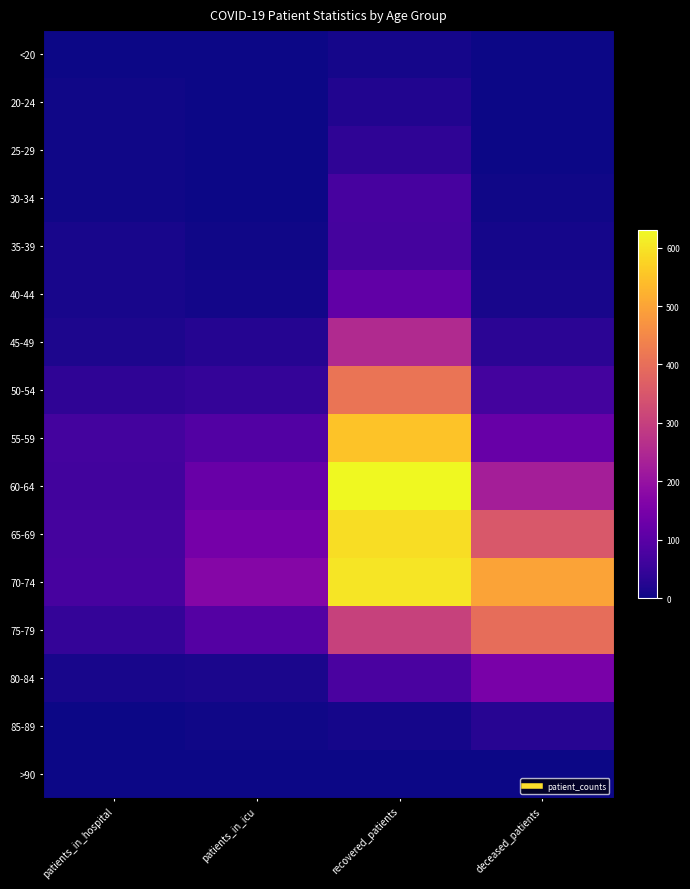

Reading left to right, list all the values displayed in this chart.

<20: patients_in_hospital=1	patients_in_icu=2	recovered_patients=9	deceased_patients=1
20-24: patients_in_hospital=3	patients_in_icu=0	recovered_patients=21	deceased_patients=0
25-29: patients_in_hospital=3	patients_in_icu=1	recovered_patients=39	deceased_patients=2
30-34: patients_in_hospital=3	patients_in_icu=1	recovered_patients=73	deceased_patients=3
35-39: patients_in_hospital=10	patients_in_icu=3	recovered_patients=71	deceased_patients=9
40-44: patients_in_hospital=11	patients_in_icu=6	recovered_patients=111	deceased_patients=12
45-49: patients_in_hospital=17	patients_in_icu=26	recovered_patients=253	deceased_patients=34
50-54: patients_in_hospital=38	patients_in_icu=45	recovered_patients=411	deceased_patients=67
55-59: patients_in_hospital=68	patients_in_icu=89	recovered_patients=551	deceased_patients=122
60-64: patients_in_hospital=65	patients_in_icu=125	recovered_patients=630	deceased_patients=228
65-69: patients_in_hospital=70	patients_in_icu=143	recovered_patients=590	deceased_patients=354
70-74: patients_in_hospital=72	patients_in_icu=170	recovered_patients=601	deceased_patients=499
75-79: patients_in_hospital=45	patients_in_icu=92	recovered_patients=304	deceased_patients=398
80-84: patients_in_hospital=10	patients_in_icu=13	recovered_patients=77	deceased_patients=151
85-89: patients_in_hospital=2	patients_in_icu=3	recovered_patients=9	deceased_patients=28
>90: patients_in_hospital=0	patients_in_icu=0	recovered_patients=2	deceased_patients=2